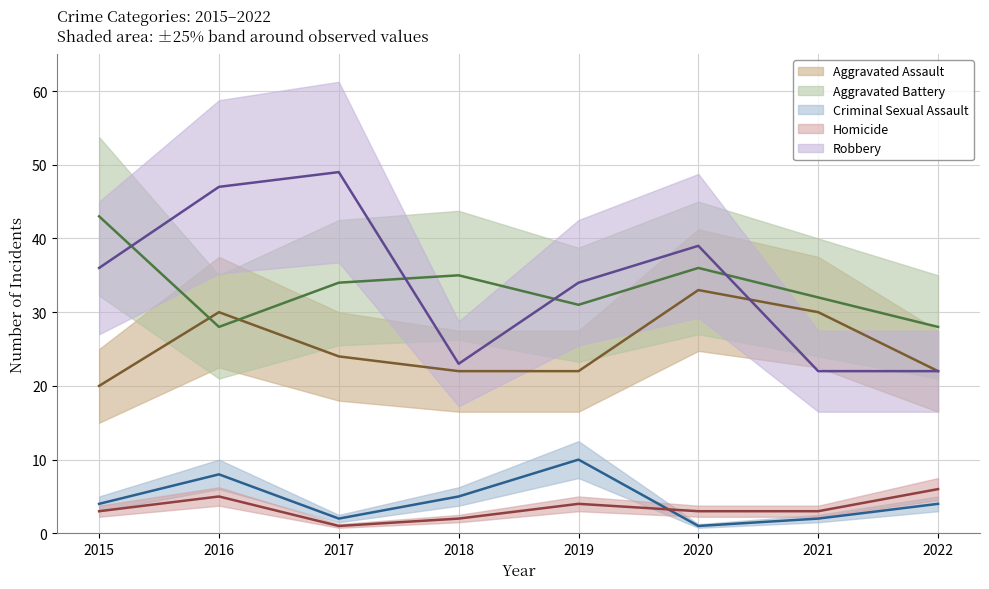

True or false: Robbery and Homicide intersect in this chart.

False